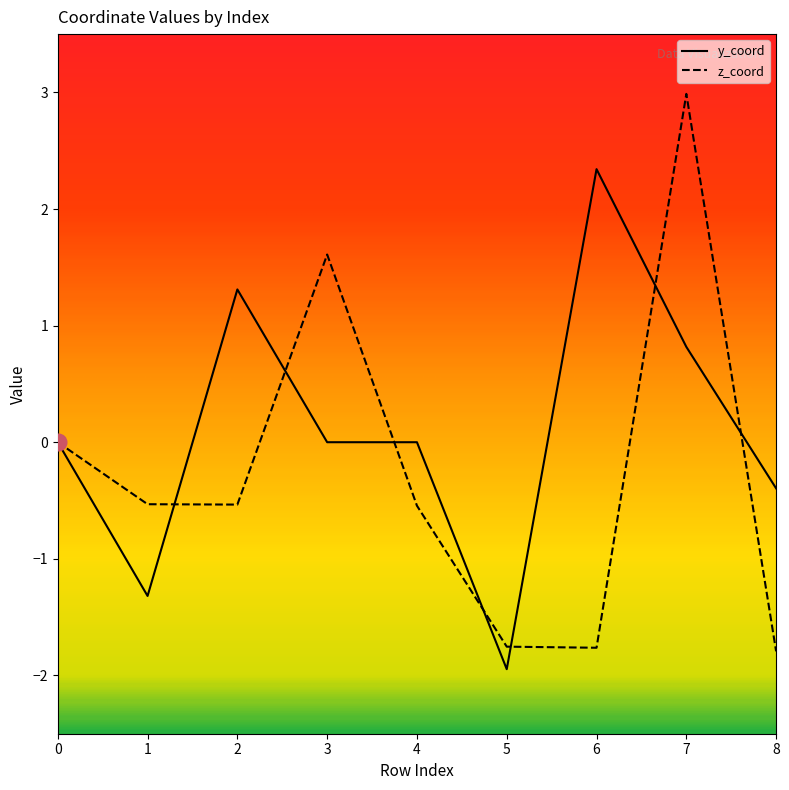

Read the z_coord value at 2.

-0.5